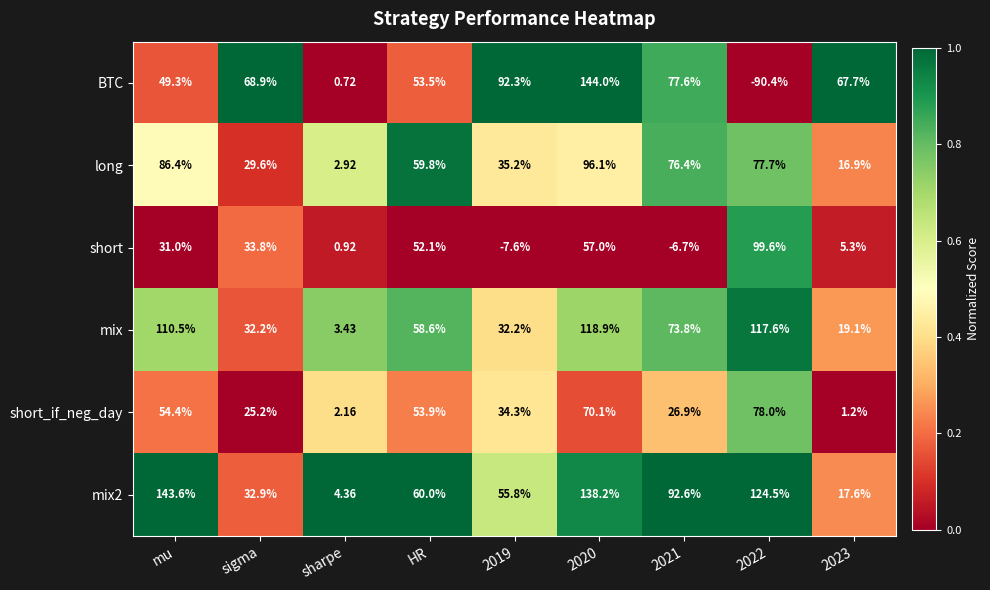

At which label is BTC closest to 26?

mu